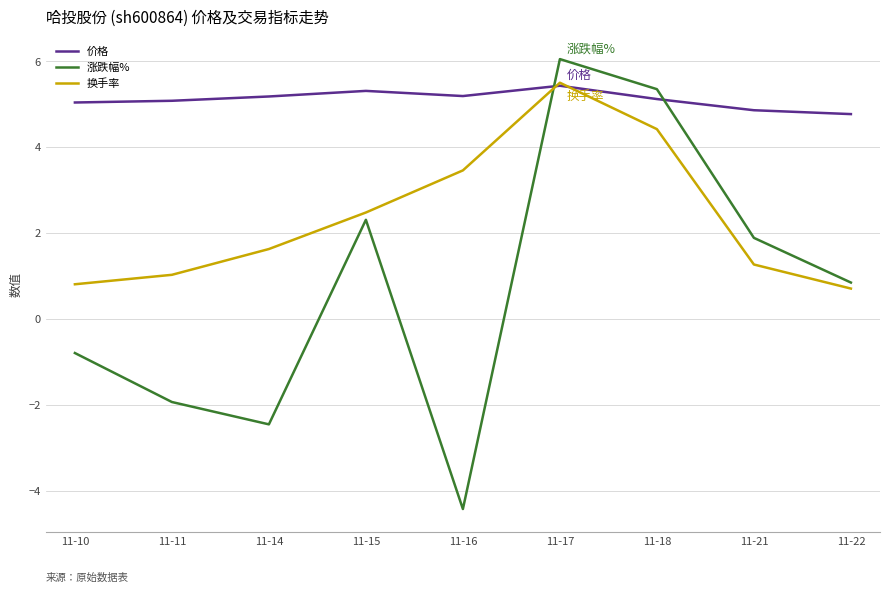

What is the minimum value shown in the chart?

-4.4